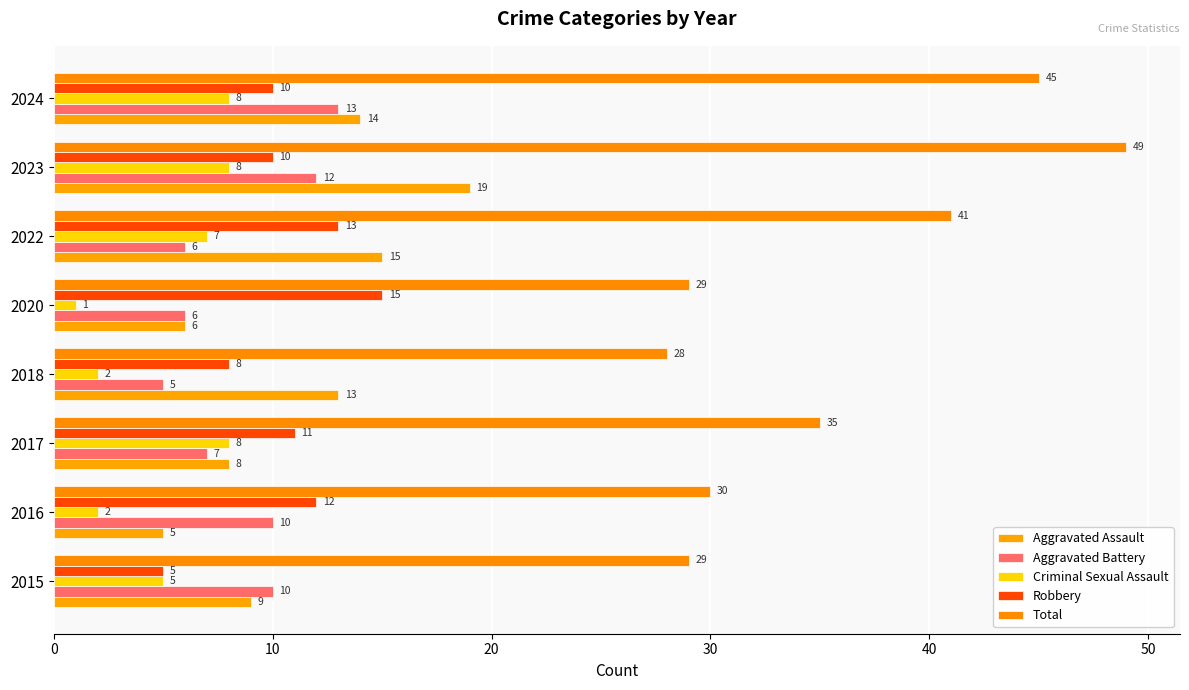

Count the number of categories in the chart.

8